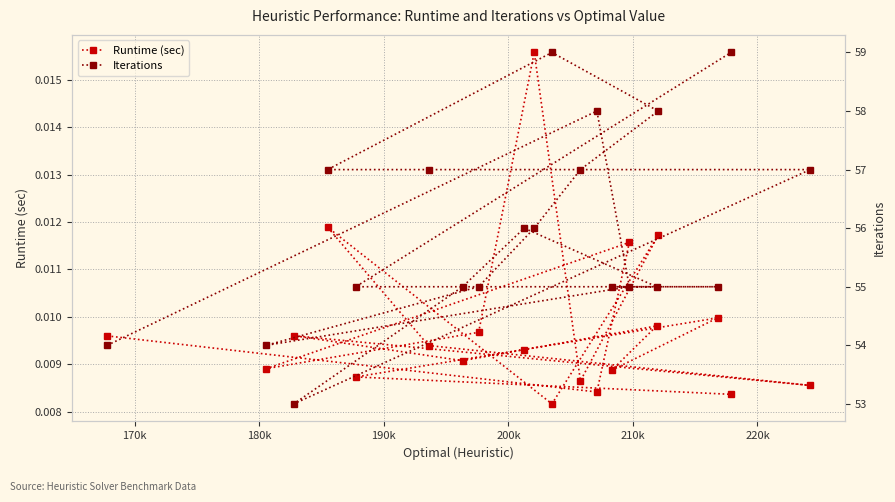

At how many categories does at least one series exceed 35?

20